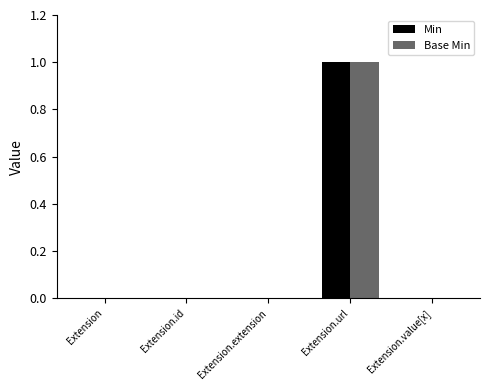

The Min series shows 0 at Extension. True or false?

True